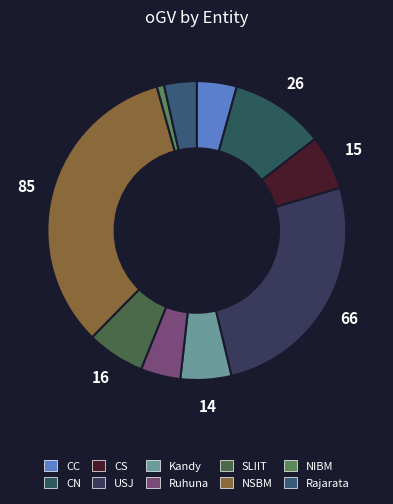

Is it true that NIBM is 11% of the pie?

False